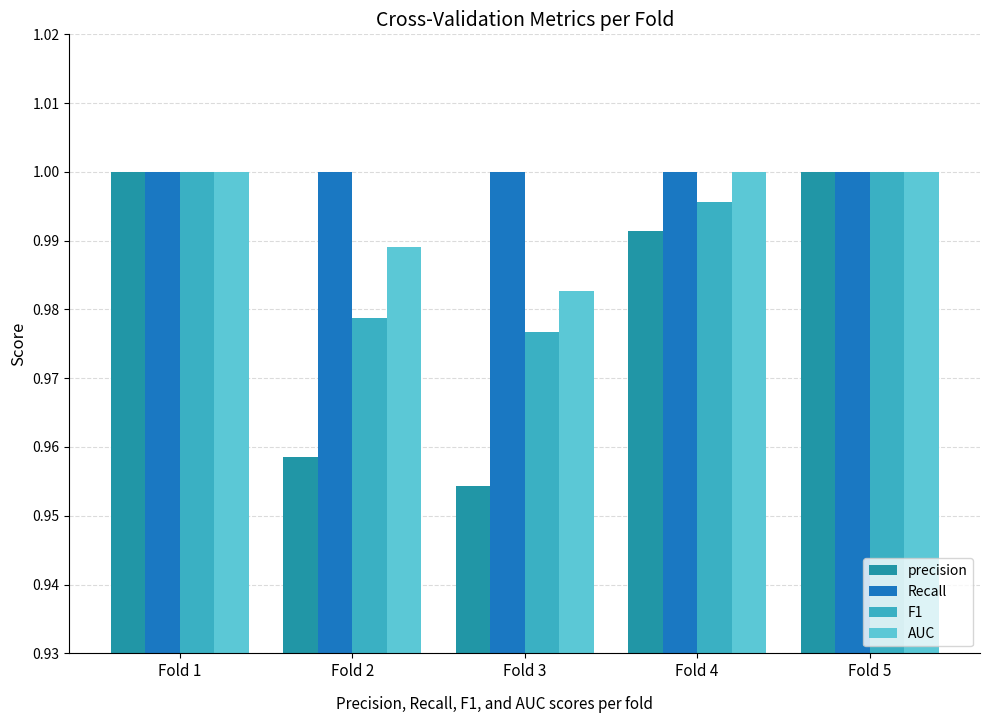

Rank the series by their average value, from highest to lowest.

Recall, AUC, F1, precision